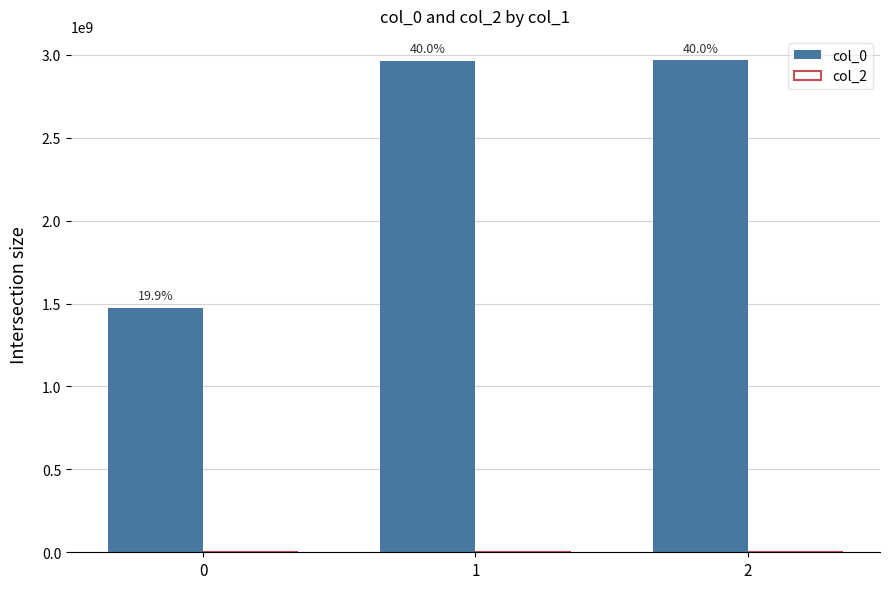

How many bars are there in total?

3